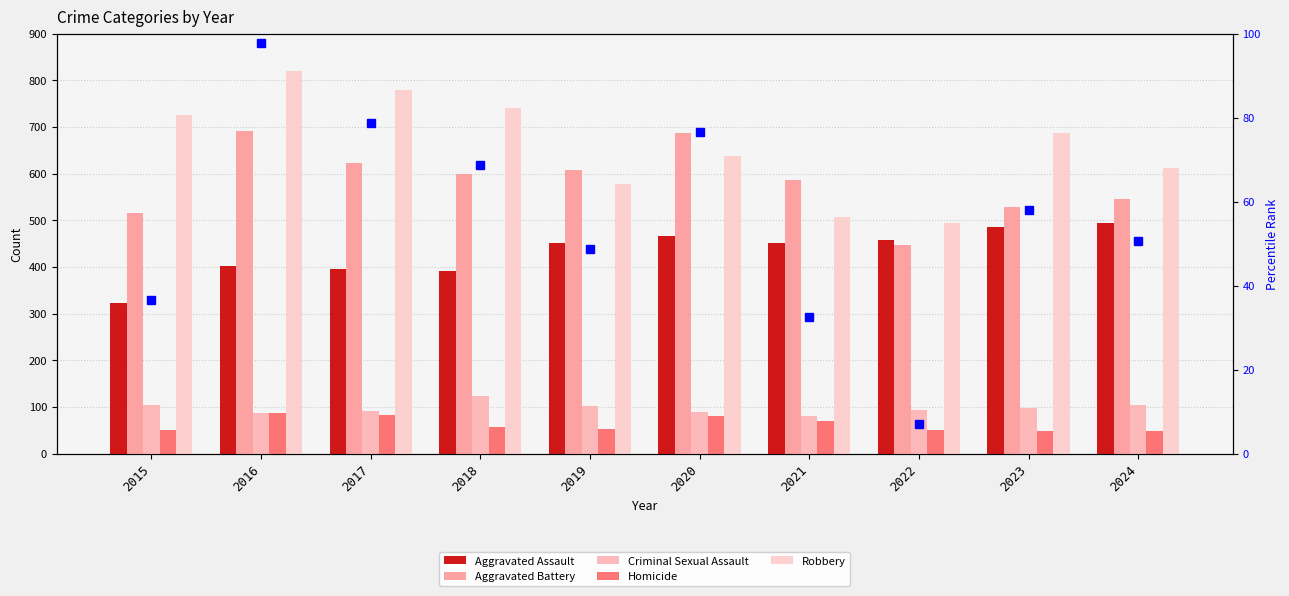

At which label does Aggravated Assault reach its peak?

2024